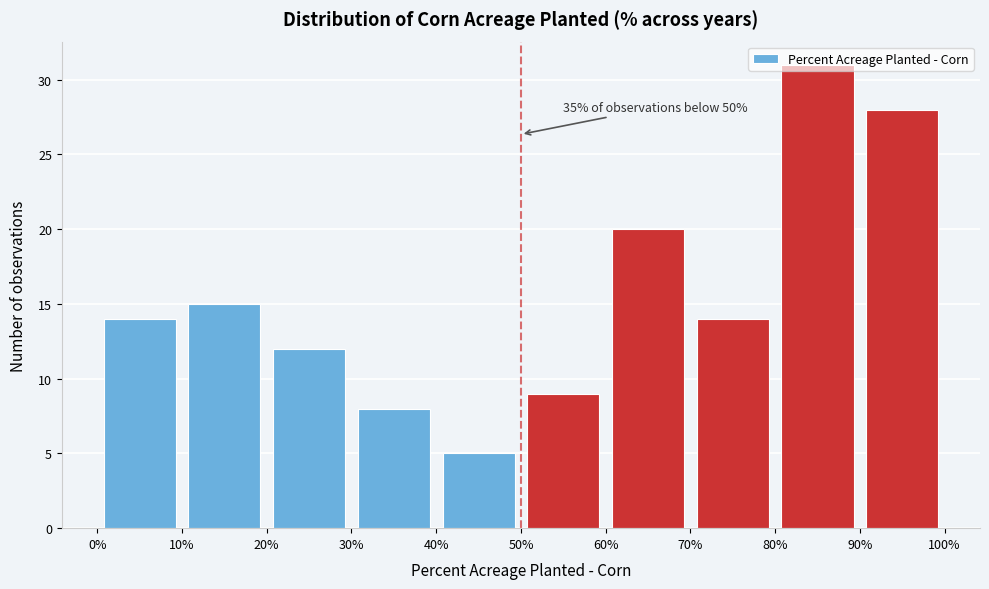

Over which range of the x-axis is the bar tallest?

80% to 90%